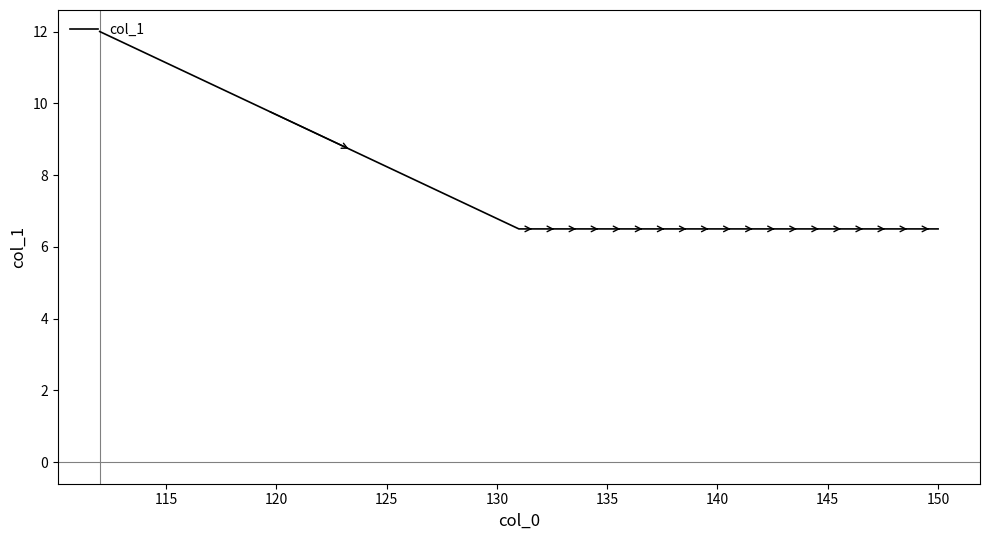

What is the greatest value displayed?

12.0